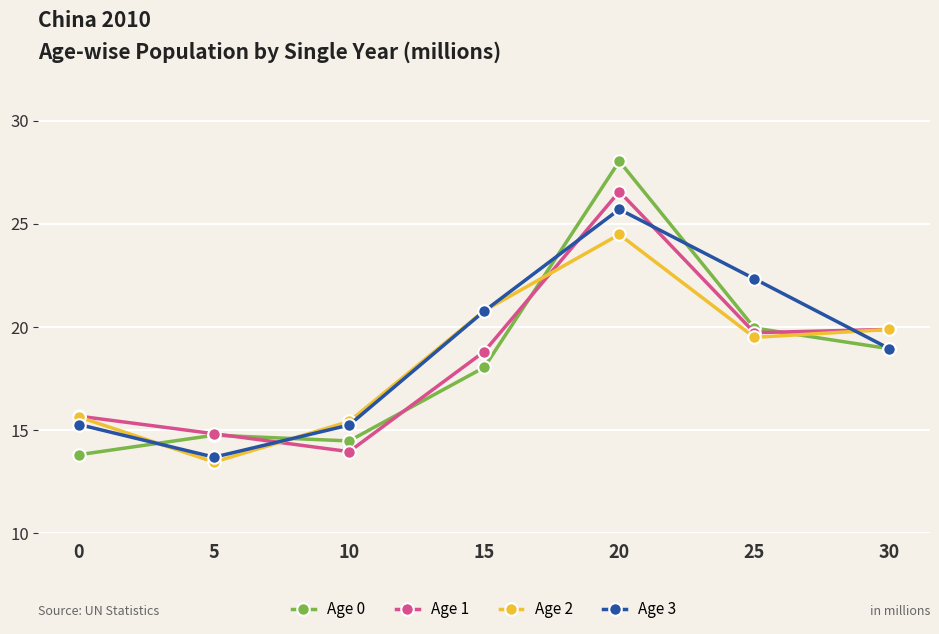

Where is the first local minimum for Age 2?

5